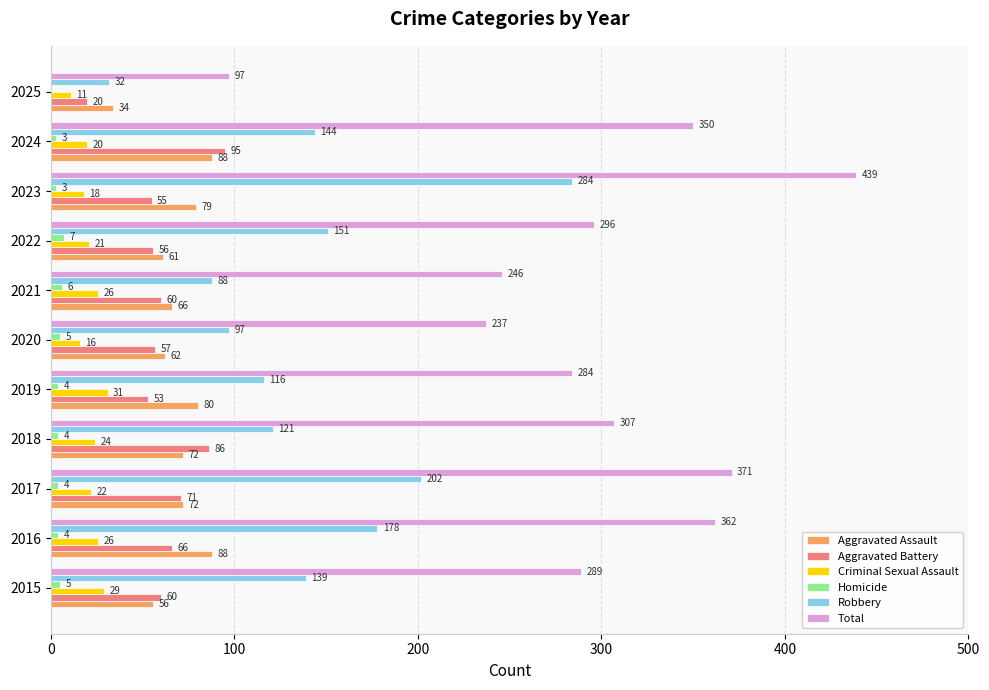

How many series are shown in this chart?

6